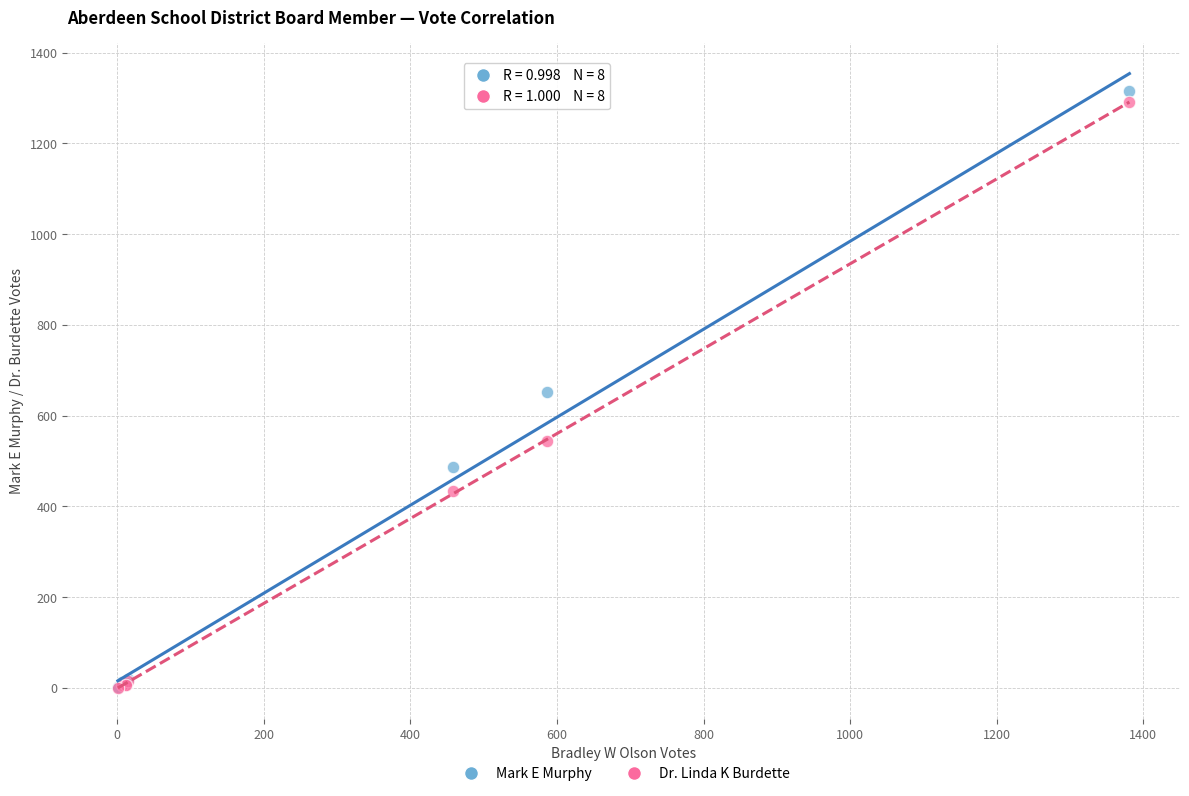

What are all the series names shown in the legend?

Mark E Murphy, Dr. Linda K Burdette